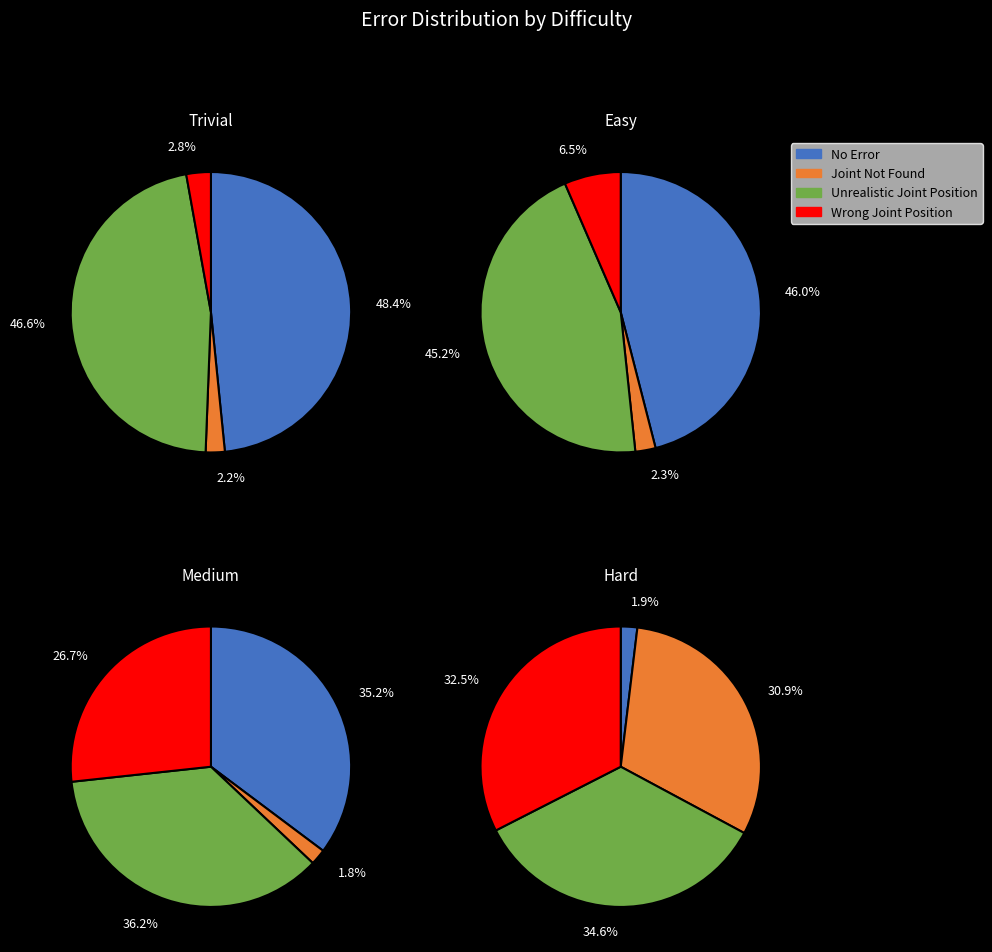

Is there a majority slice in this chart?

No